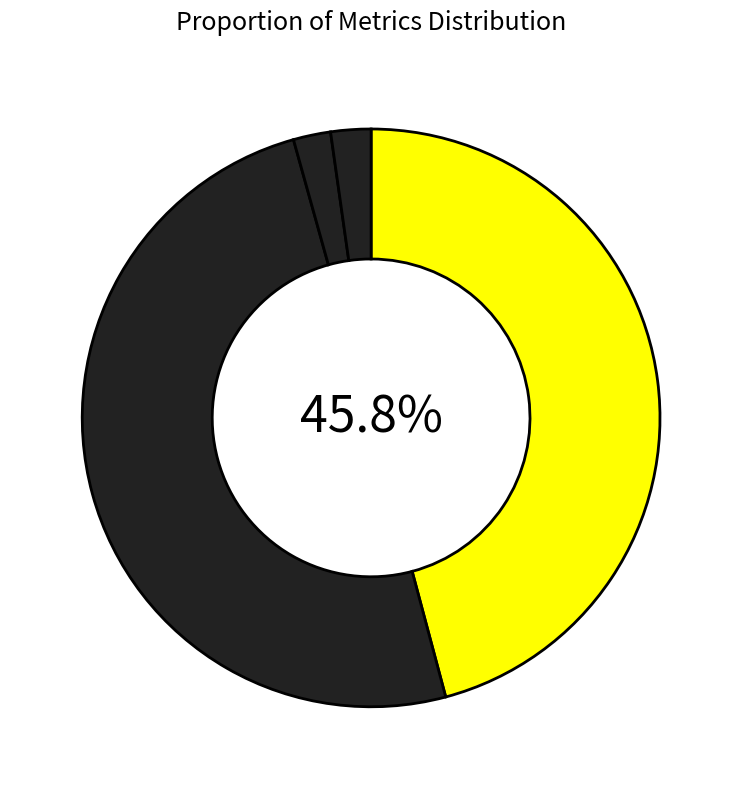

What is the largest slice in the pie chart?

SMAPE